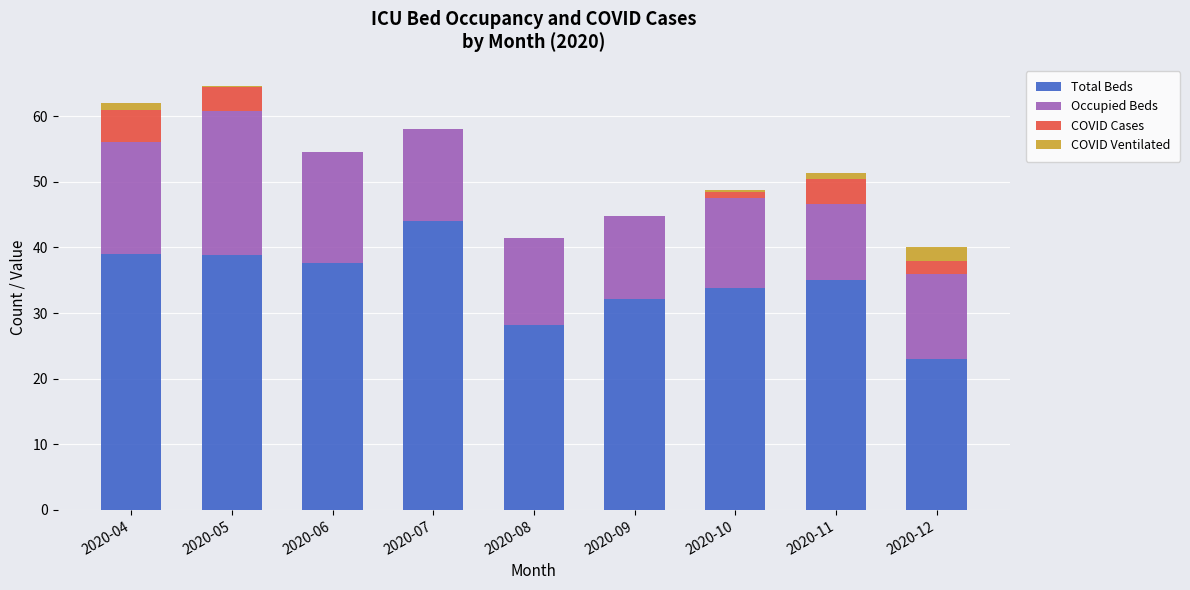

Which category has the highest value in the Total Beds series?

2020-07